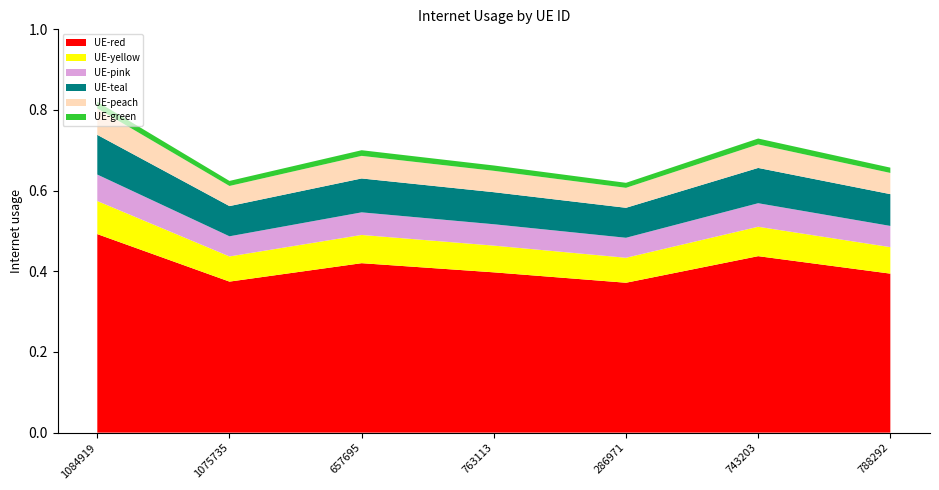

Reading right to left, list all the values displayed in this chart.

788292=0.7	743203=0.7	286971=0.6	763113=0.7	657695=0.7	1075735=0.6	1084919=0.8